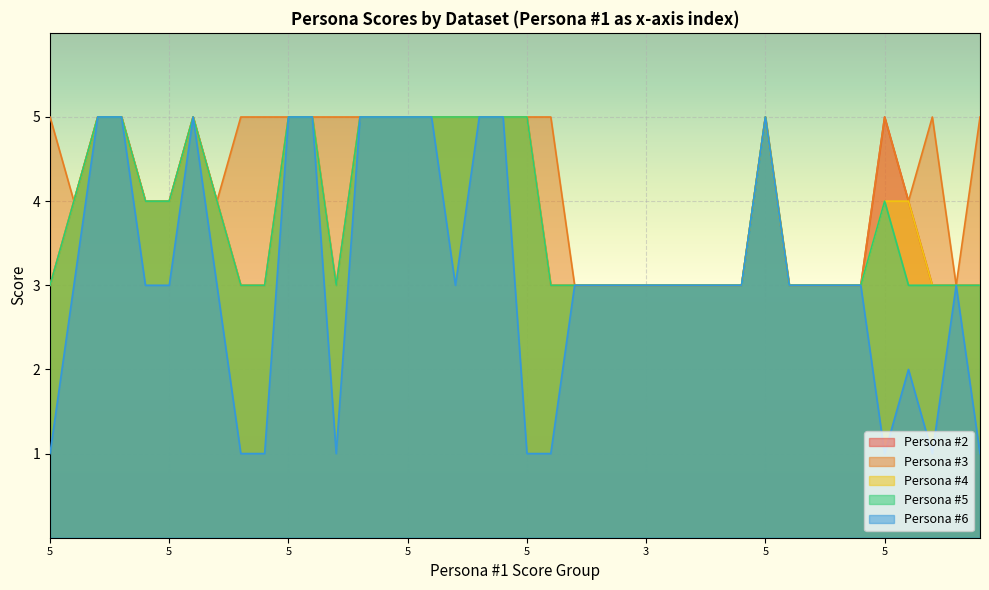

What are all the series names shown in the legend?

Persona #2, Persona #3, Persona #4, Persona #5, Persona #6